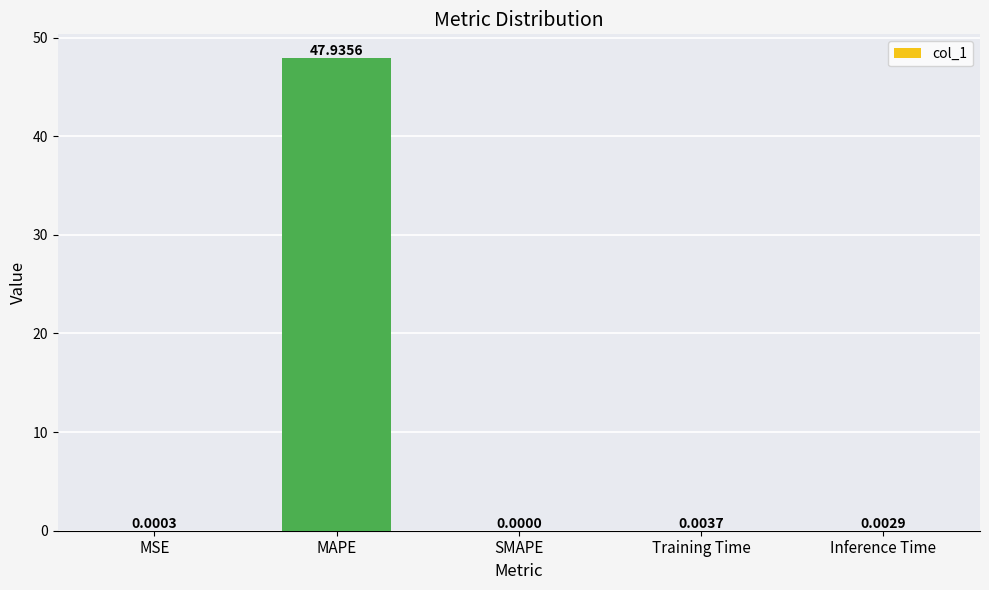

How many data points are above 0?

4